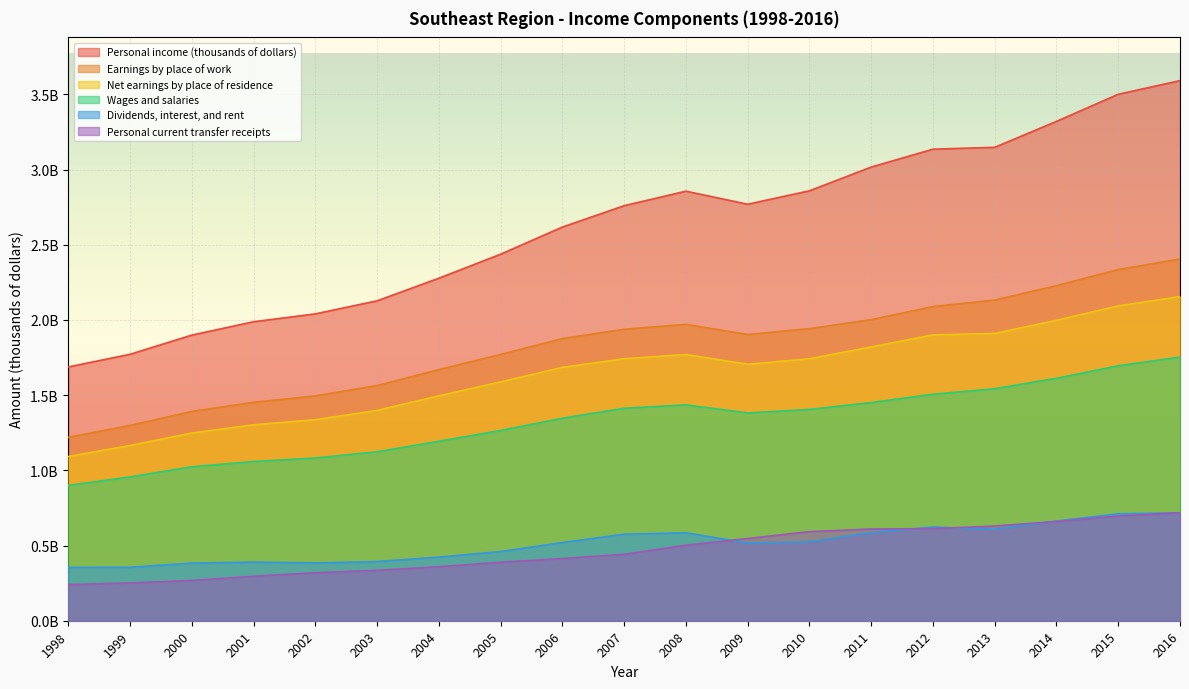

The Personal income (thousands of dollars) series shows 697352896 at 2011. True or false?

False